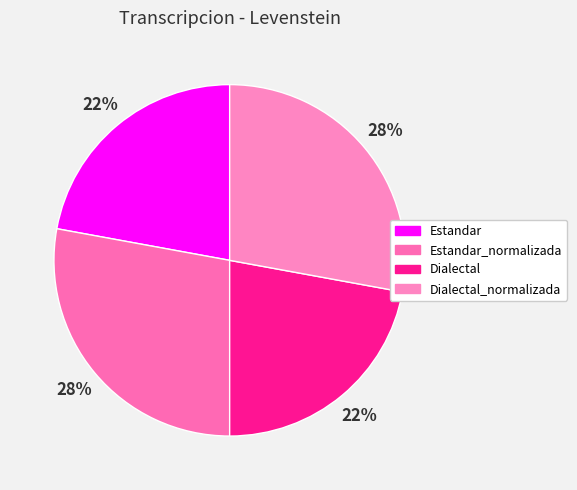

Do Estandar_normalizada and Estandar together represent more than half of the pie?

No